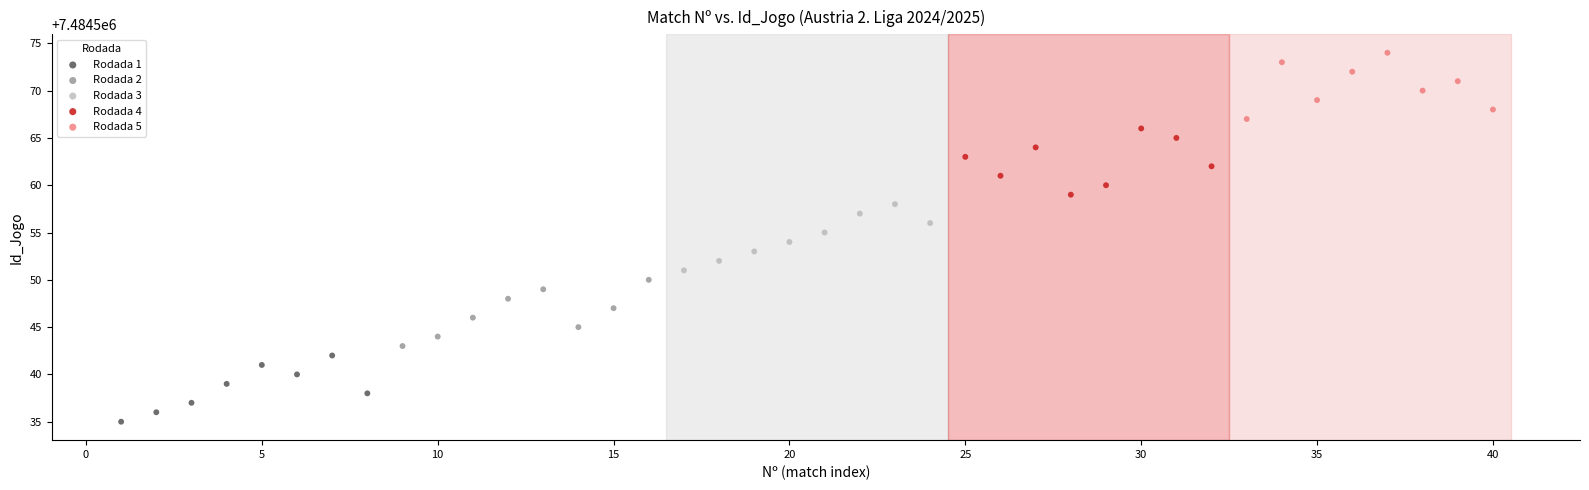

Which series contains the highest Y value?

Rodada 5